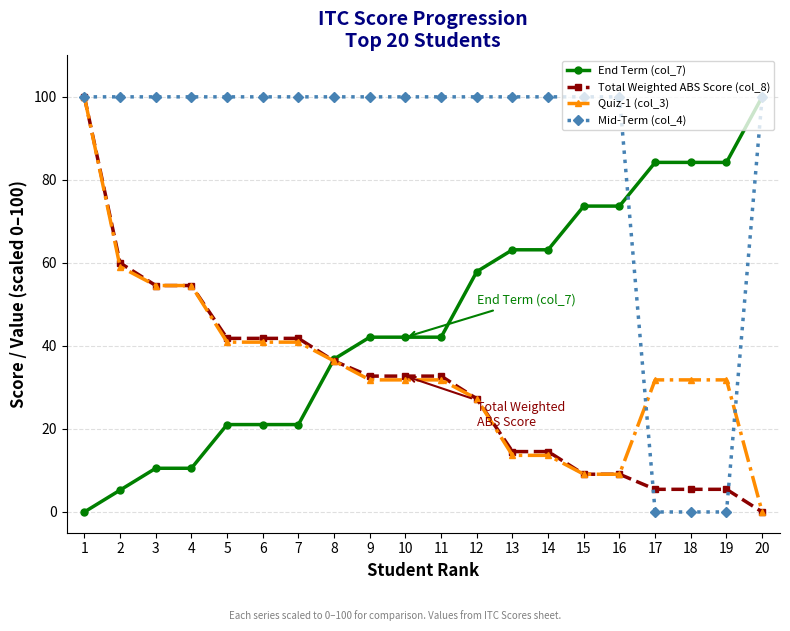

What is the average value of the Mid-Term (col_4) series?

85.0